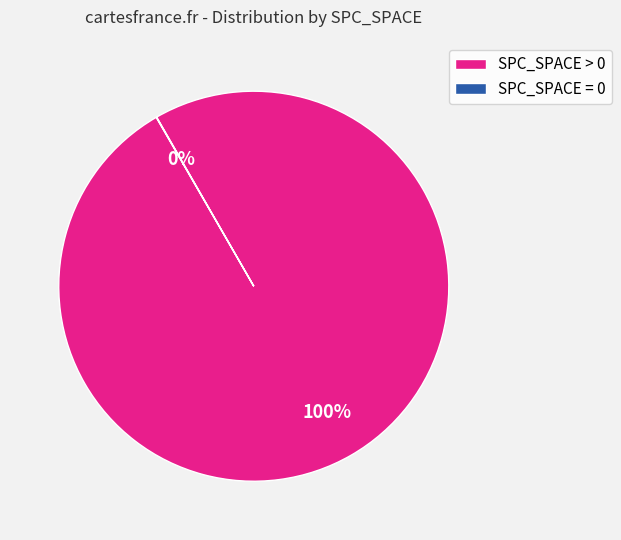

Is SPC_SPACE > 0 the majority of the pie?

Yes